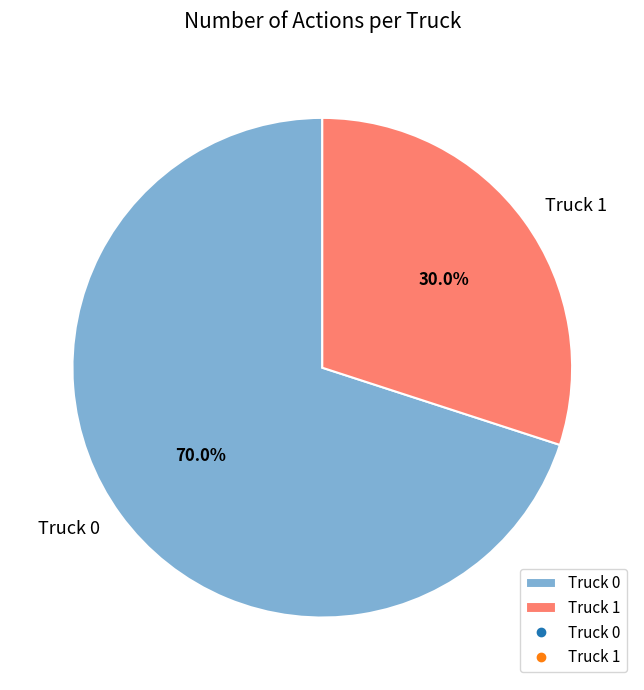

How many slices are in this pie chart?

2